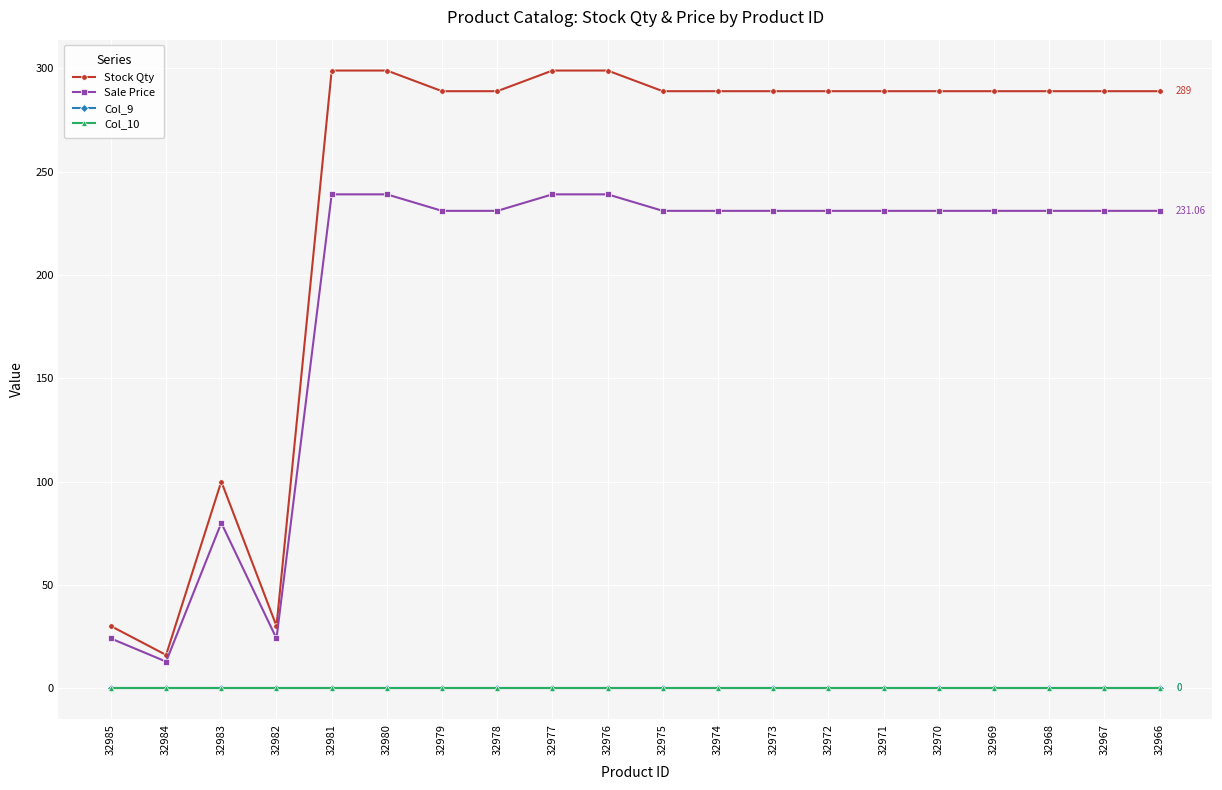

Reading left to right, extract all data points from this chart.

Stock Qty: 32985=30.0	32984=16.0	32983=100.0	32982=30.0	32981=299.0	32980=299.0	32979=289.0	32978=289.0	32977=299.0	32976=299.0	32975=289.0	32974=289.0	32973=289.0	32972=289.0	32971=289.0	32970=289.0	32969=289.0	32968=289.0	32967=289.0	32966=289.0
Sale Price: 32985=24.0	32984=12.8	32983=80.0	32982=24.0	32981=239.1	32980=239.1	32979=231.1	32978=231.1	32977=239.1	32976=239.1	32975=231.1	32974=231.1	32973=231.1	32972=231.1	32971=231.1	32970=231.1	32969=231.1	32968=231.1	32967=231.1	32966=231.1
Col_9: 32985=0.0	32984=0.0	32983=0.0	32982=0.0	32981=0.0	32980=0.0	32979=0.0	32978=0.0	32977=0.0	32976=0.0	32975=0.0	32974=0.0	32973=0.0	32972=0.0	32971=0.0	32970=0.0	32969=0.0	32968=0.0	32967=0.0	32966=0.0
Col_10: 32985=0.0	32984=0.0	32983=0.0	32982=0.0	32981=0.0	32980=0.0	32979=0.0	32978=0.0	32977=0.0	32976=0.0	32975=0.0	32974=0.0	32973=0.0	32972=0.0	32971=0.0	32970=0.0	32969=0.0	32968=0.0	32967=0.0	32966=0.0